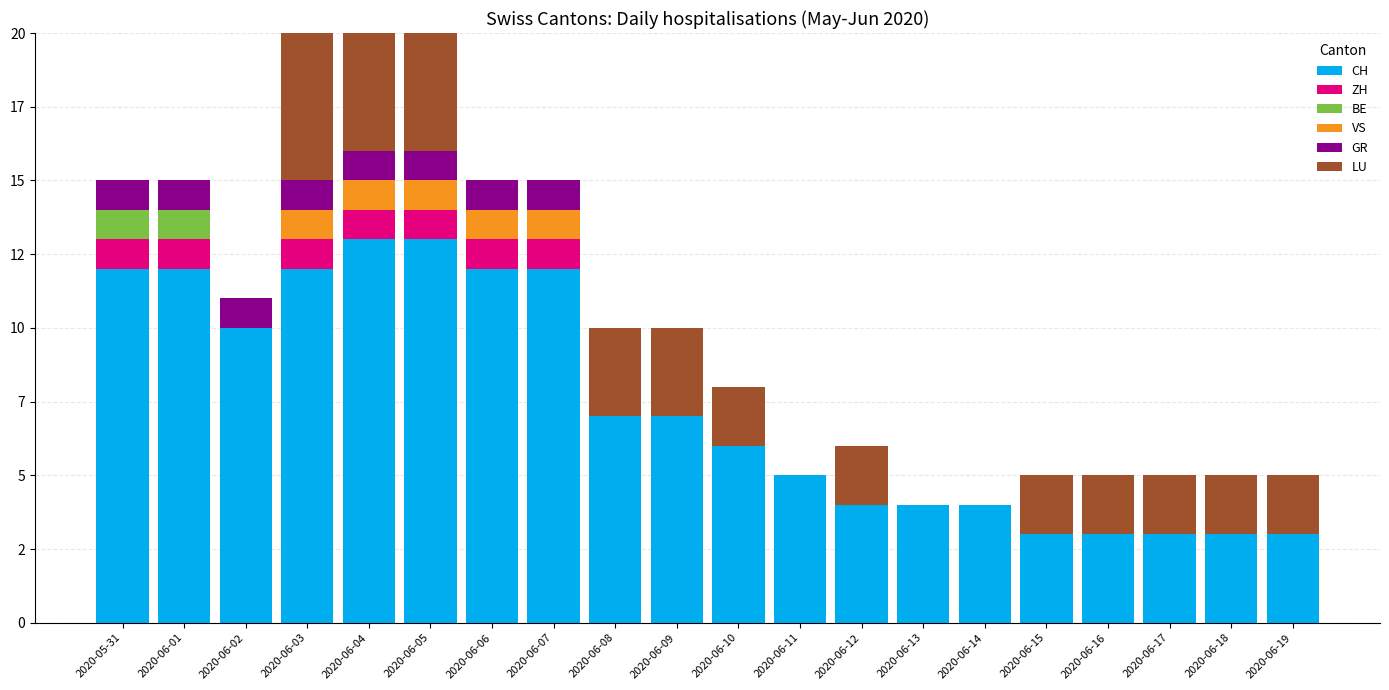

What is the label of the 5th bar from the right?

2020-06-15